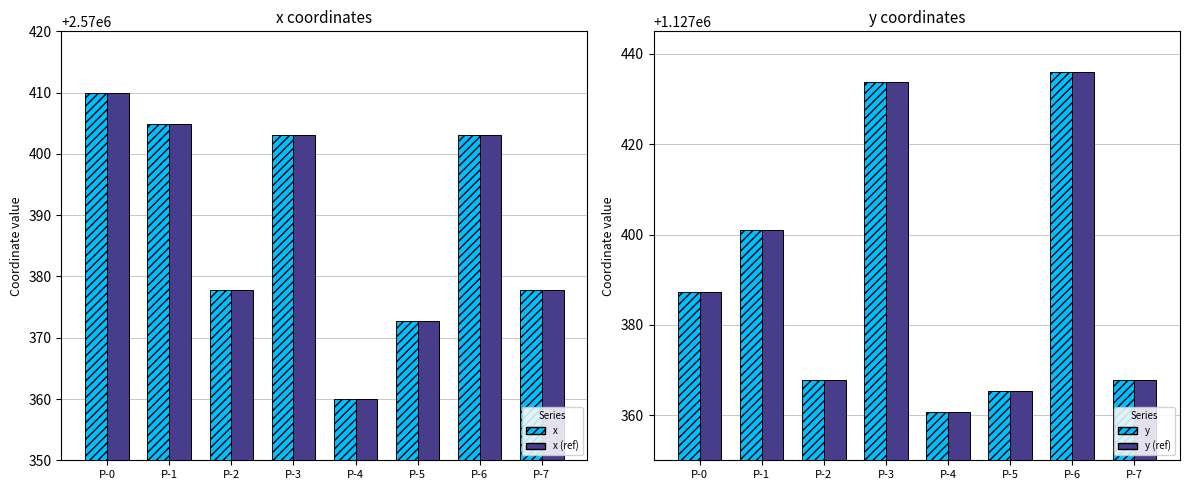

Reading left to right, extract all data points from this chart.

x: 2570409.9	2570404.9	2570377.8	2570403.1	2570360.0	2570372.7	2570403.0	2570377.8
x (ref): 2570409.9	2570404.9	2570377.8	2570403.1	2570360.0	2570372.7	2570403.0	2570377.8
y: 1127387.3	1127400.9	1127367.7	1127433.7	1127360.8	1127365.4	1127435.9	1127367.7
y (ref): 1127387.3	1127400.9	1127367.7	1127433.7	1127360.8	1127365.4	1127435.9	1127367.7